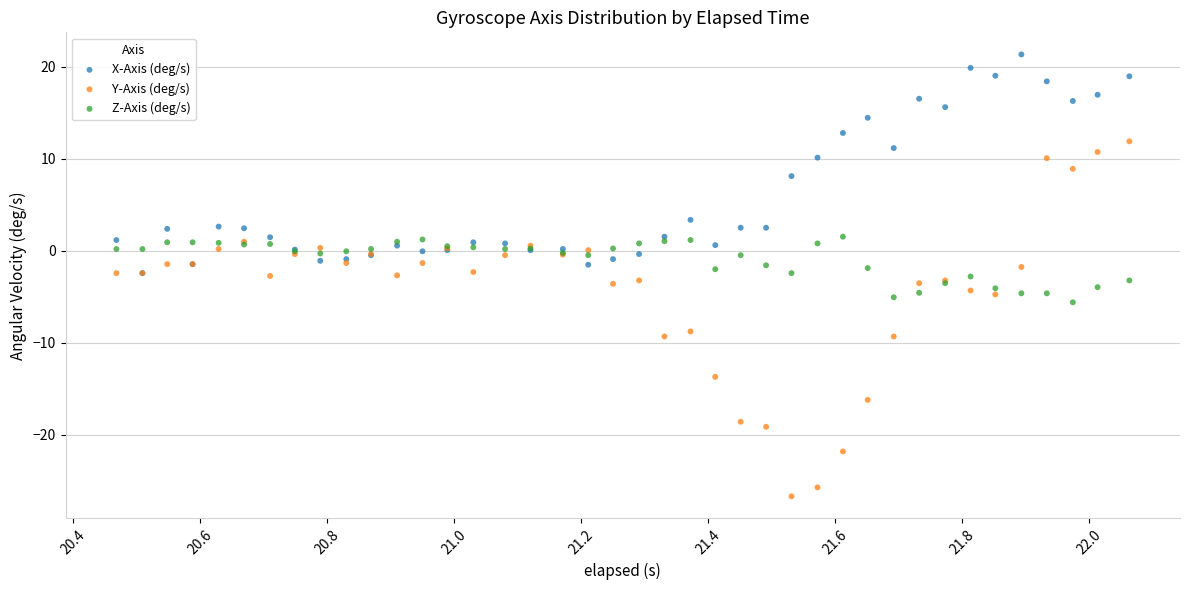

Which series contains the lowest Y value?

Y-Axis (deg/s)